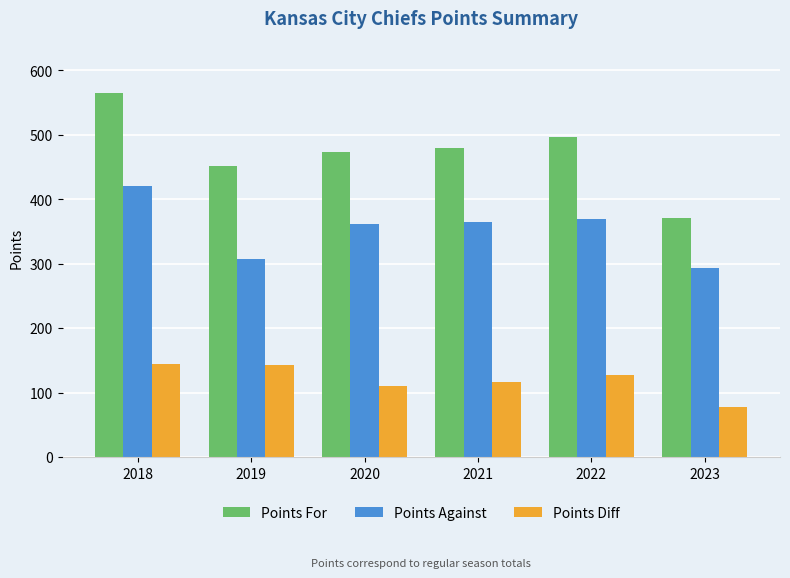

How many values in the Points Against series are below 364?

3